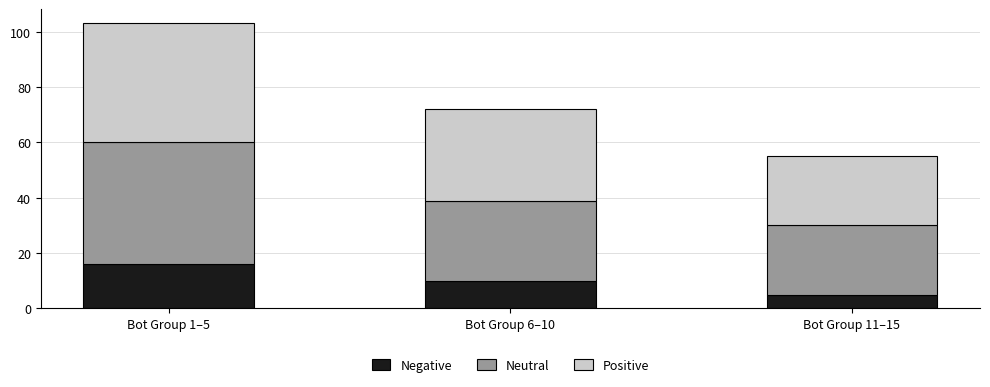

Is it true that Negative equals 25 at Bot Group 1–5?

False